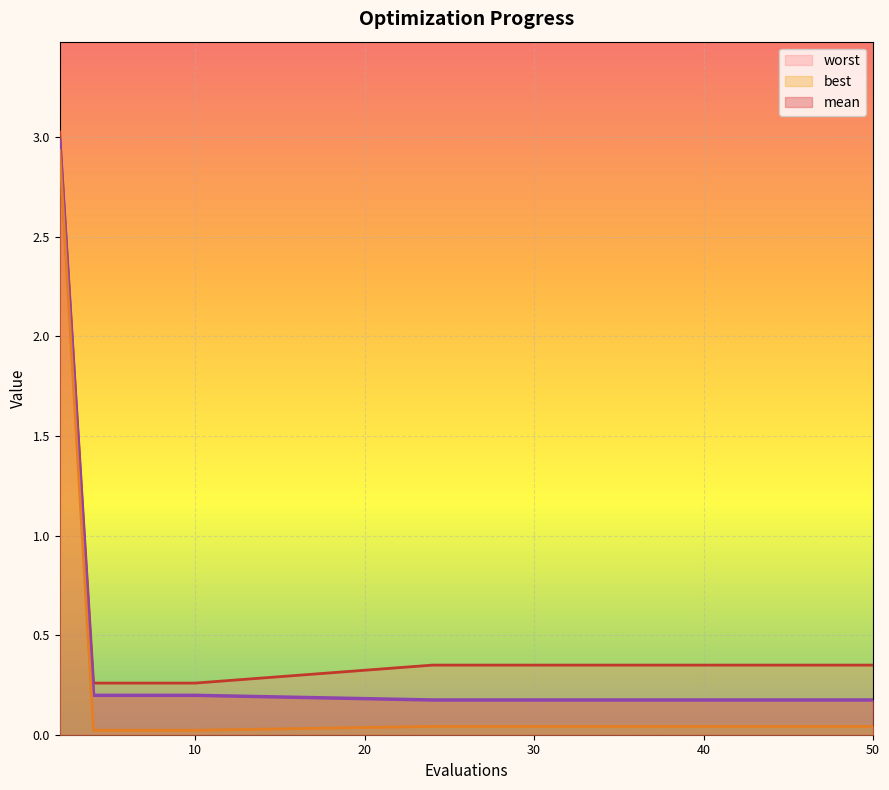

Reading left to right, what are all the values shown in this chart?

mean: 2=3.0	4=0.2	6=0.2	8=0.2	10=0.2	24=0.2	26=0.2	28=0.2	31=0.2	33=0.2	35=0.2	38=0.2	40=0.2	43=0.2	50=0.2
best: 2=2.9	4=0.0	6=0.0	8=0.0	10=0.0	24=0.0	26=0.0	28=0.0	31=0.0	33=0.0	35=0.0	38=0.0	40=0.0	43=0.0	50=0.0
worst: 2=3.0	4=0.3	6=0.3	8=0.3	10=0.3	24=0.3	26=0.3	28=0.3	31=0.3	33=0.3	35=0.3	38=0.3	40=0.3	43=0.3	50=0.3